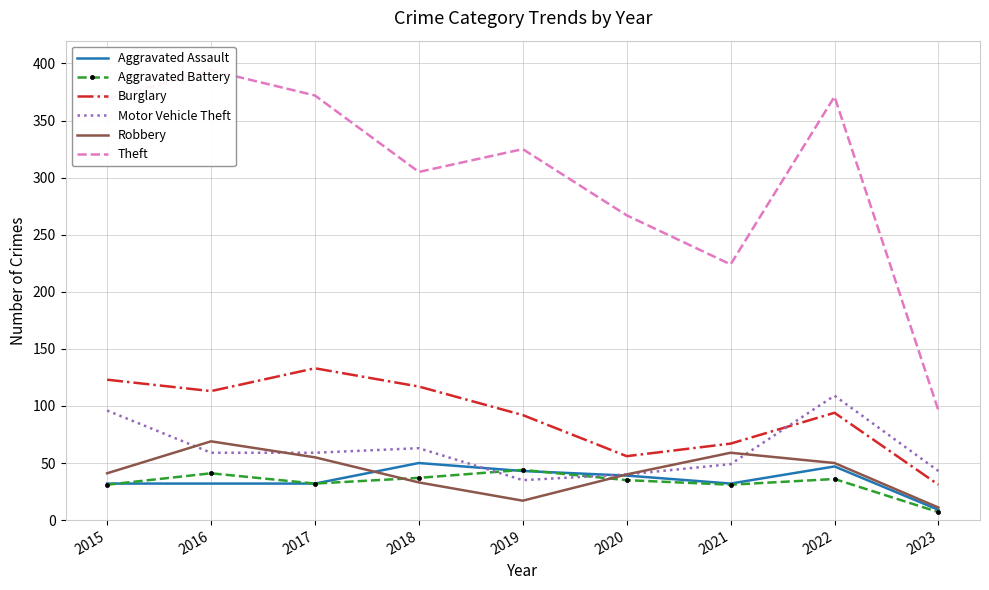

What is the difference between the maximum and minimum values in the Aggravated Assault series?

41